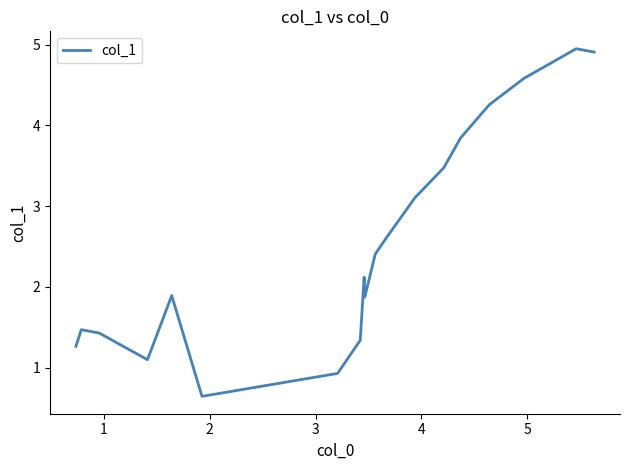

What is the minimum value shown in the chart?

0.6